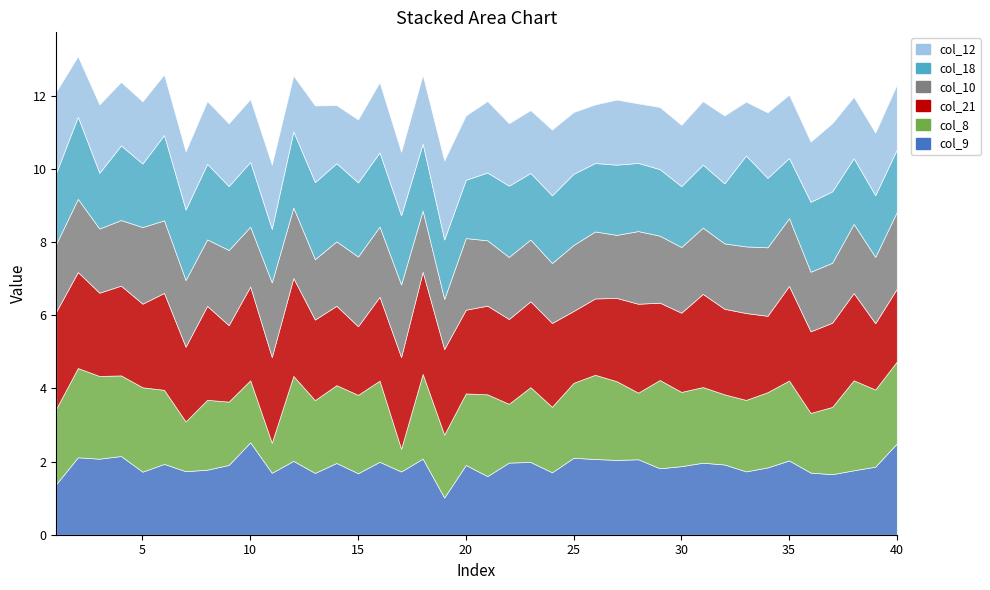

What is the spread (max minus min) of values at 12?

1.2